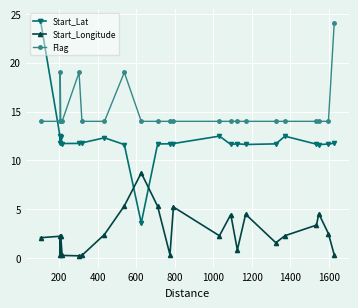

What is the greatest value displayed?

24.3